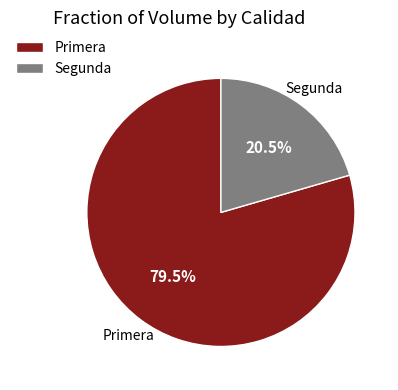

Which category has the biggest portion of the pie?

Primera